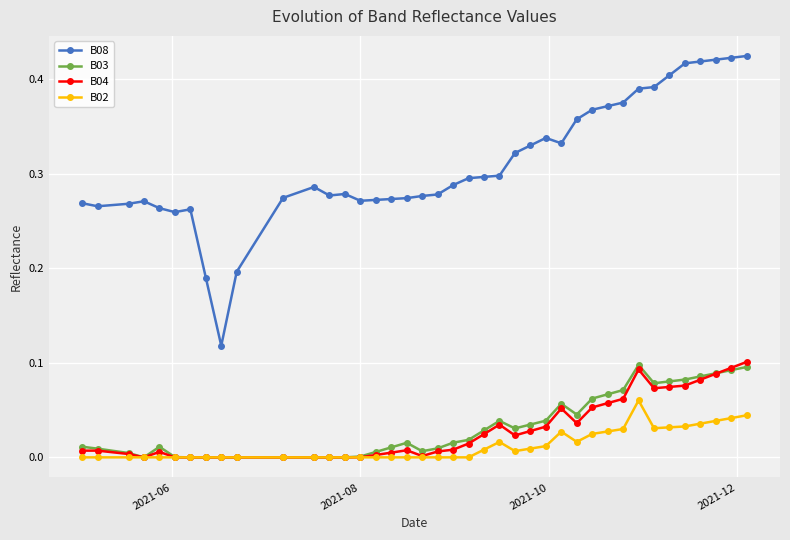

True or false: B02 has more than 0 interior local peaks.

True